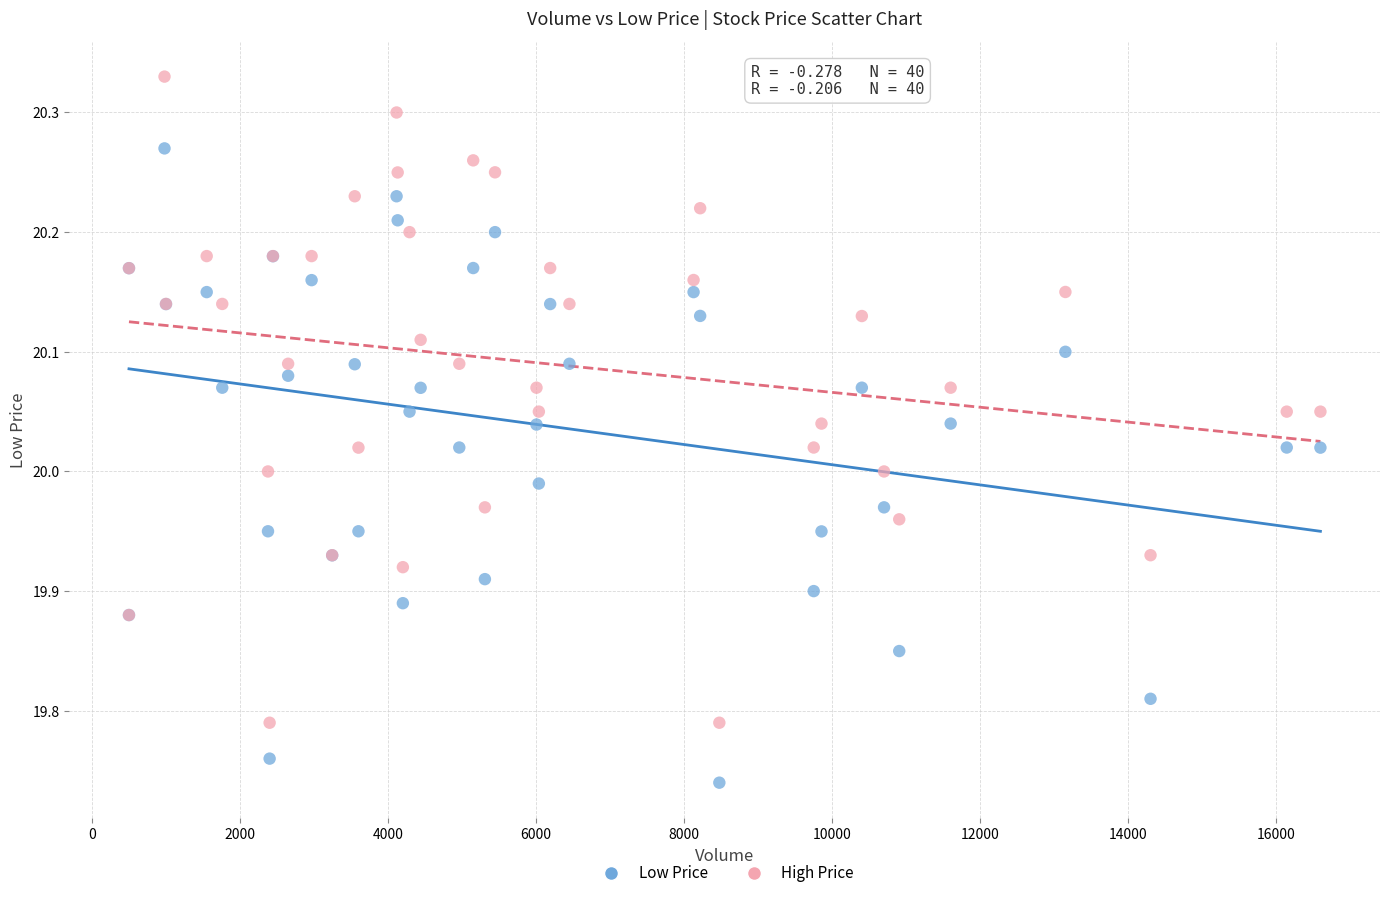

What are all the series names shown in the legend?

Low Price, High Price